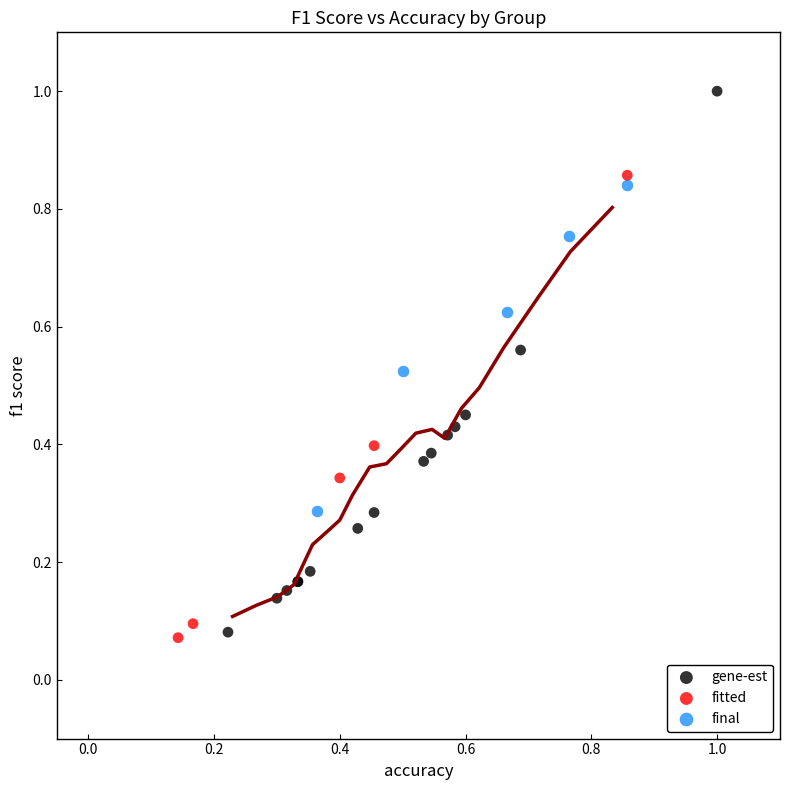

Which series has the largest Y range (max minus min)?

gene-est